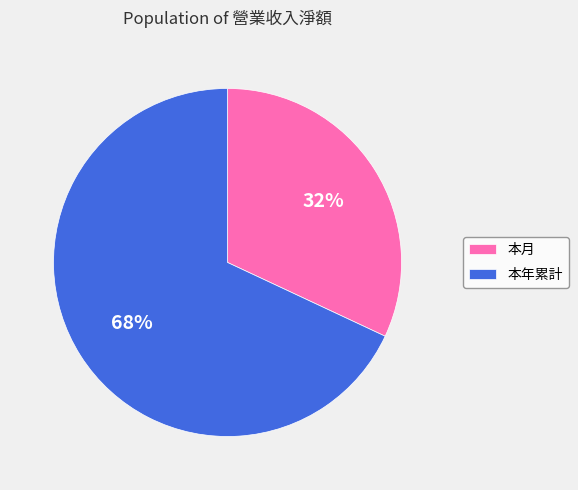

Is there a majority slice in this chart?

Yes